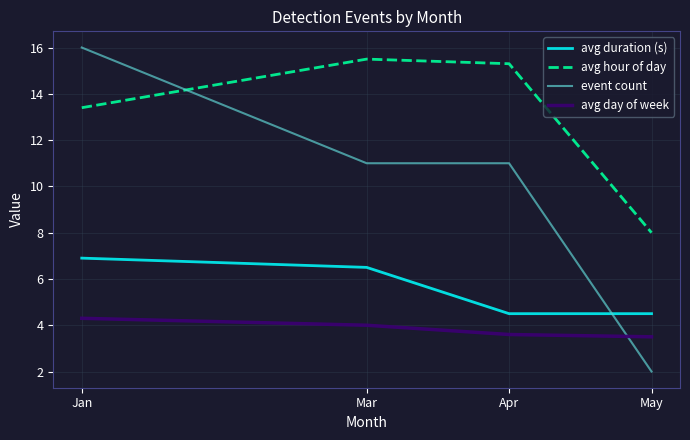

True or false: avg day of week has more than 2 points higher than both neighbors.

False